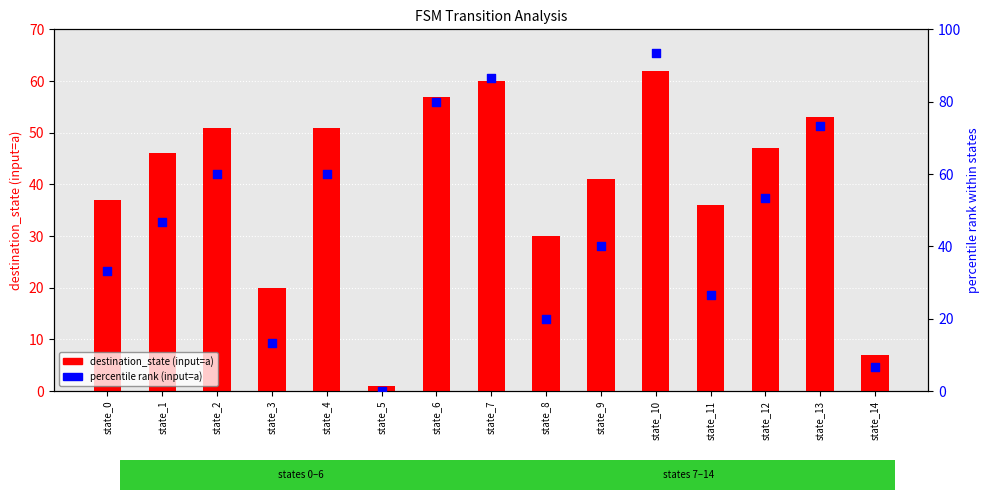

What is the total value across all series at state_11?

62.7